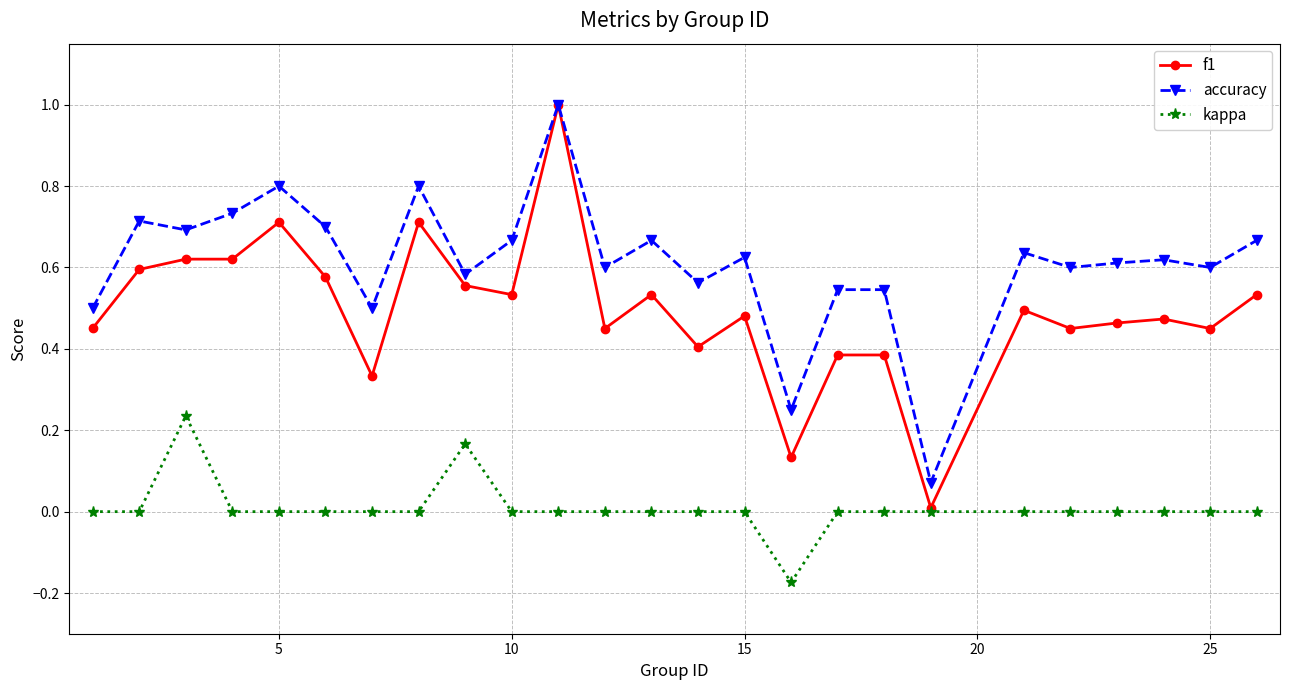

True or false: kappa and accuracy intersect in this chart.

False